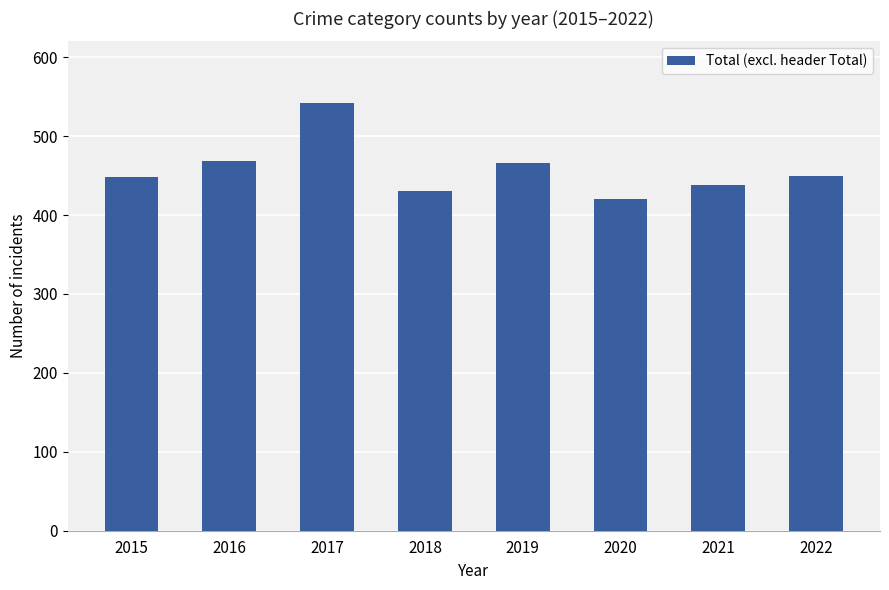

The value at 2015 is 448. True or false?

True